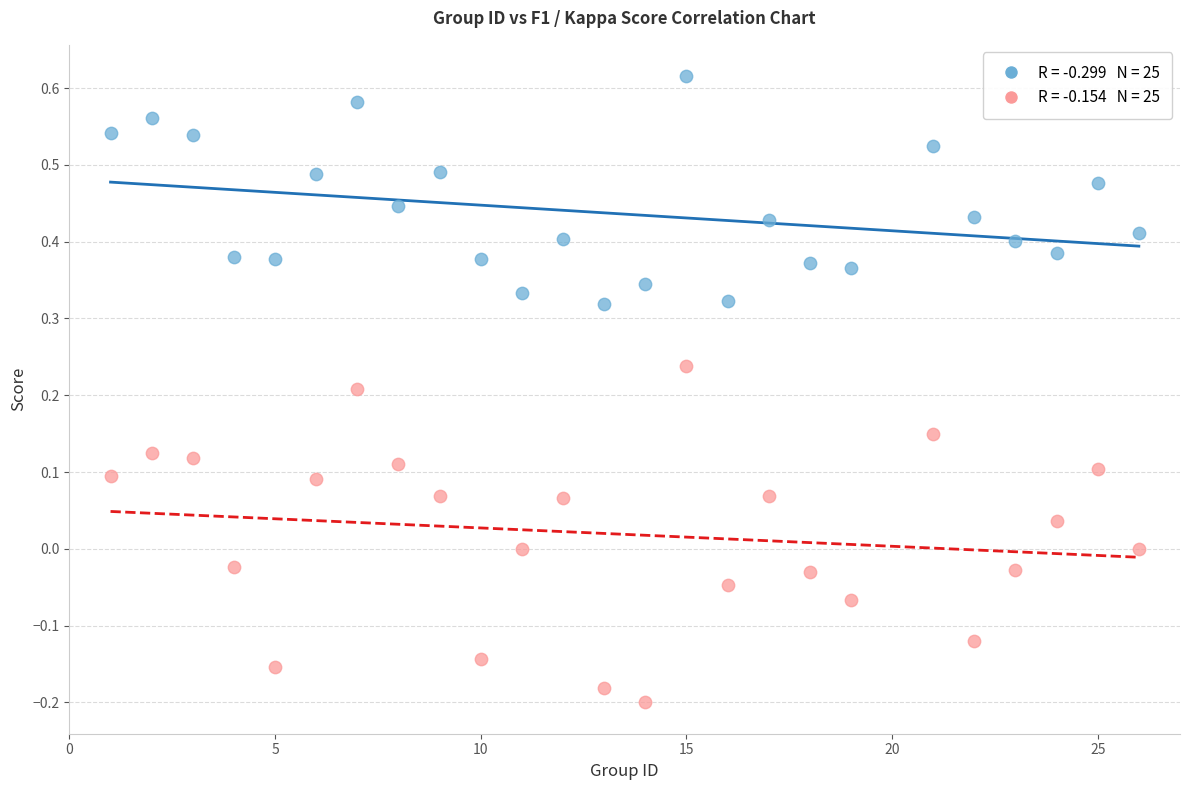

Across all data points, what is the range of Y values (max minus min)?

0.8